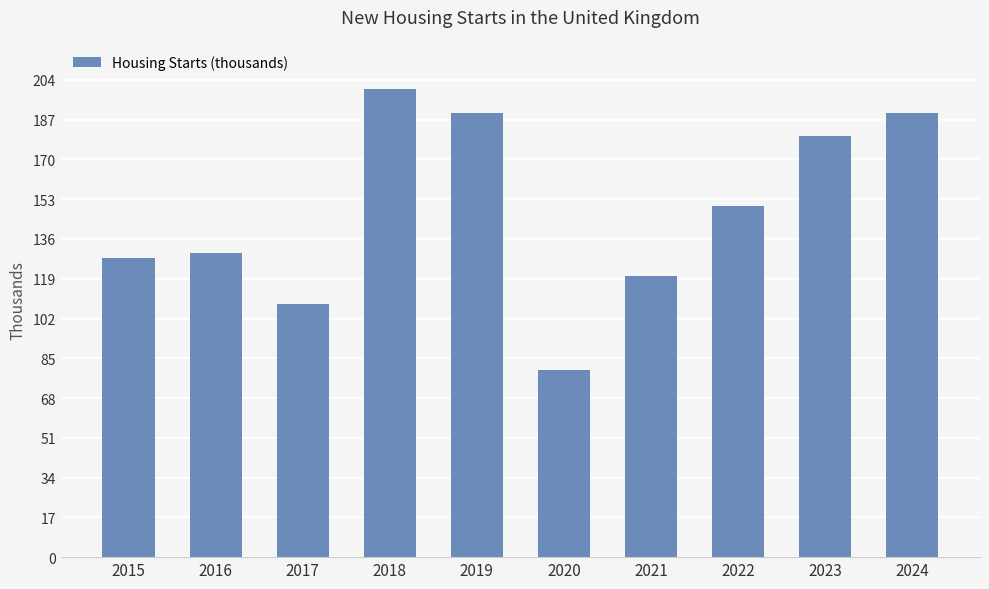

Reading left to right, list all the values displayed in this chart.

2015=128	2016=130	2017=108	2018=200	2019=190	2020=80	2021=120	2022=150	2023=180	2024=190